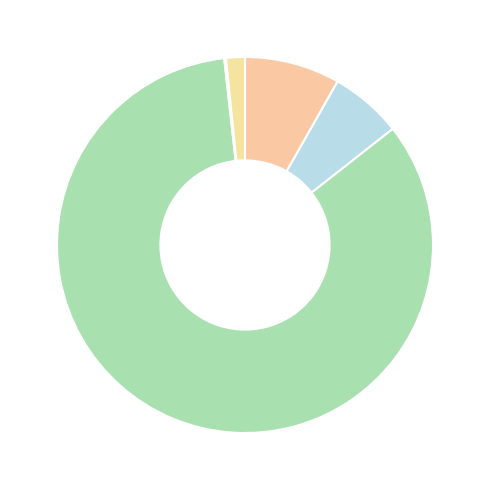

How many segments does this pie chart have?

5